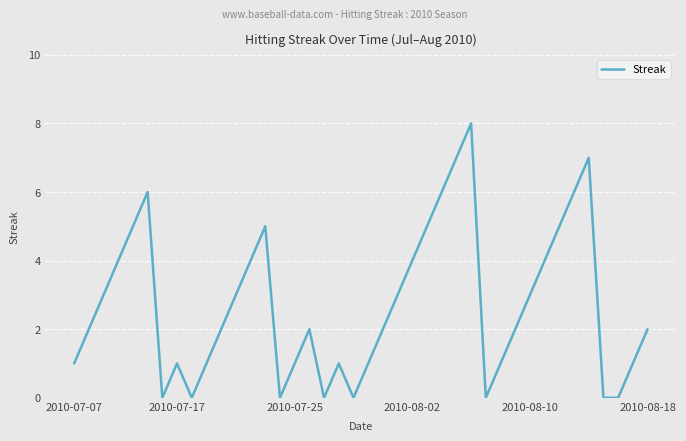

What is the greatest value displayed?

8